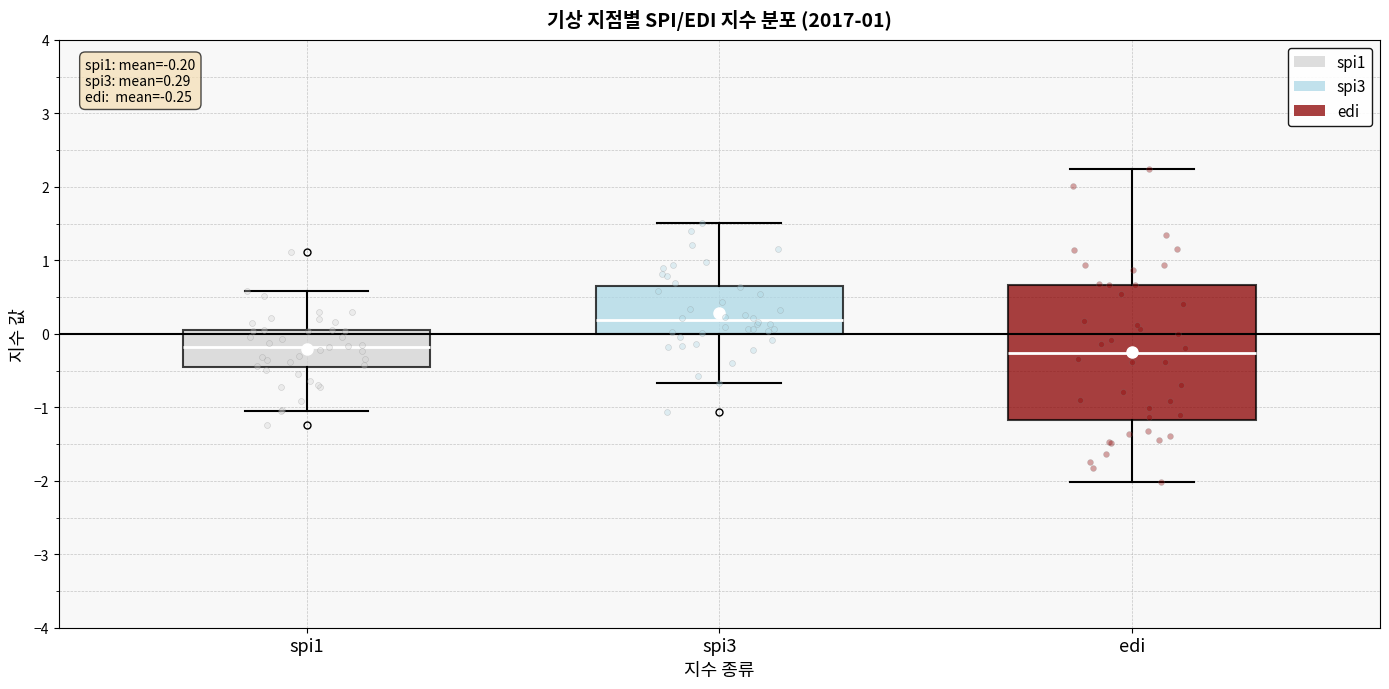

Comparing the boxes themselves (not the whiskers), which one is the tallest?

edi